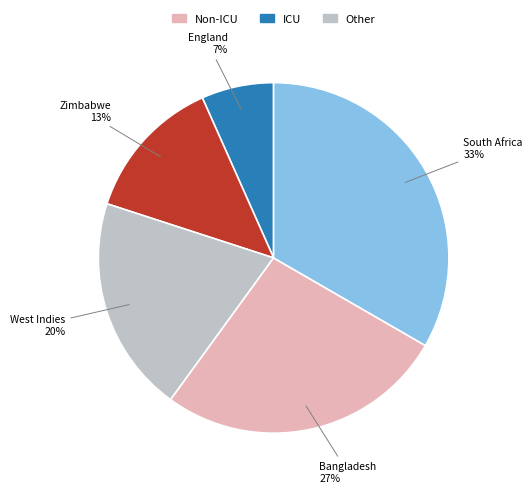

Is there any slice that represents more than half of the pie?

No